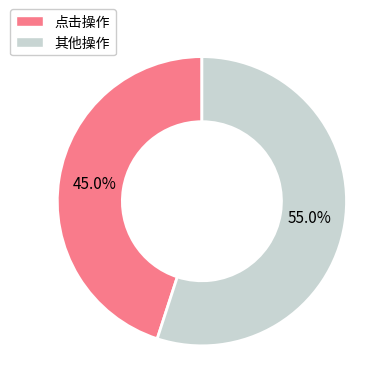

Is there a majority slice in this chart?

Yes